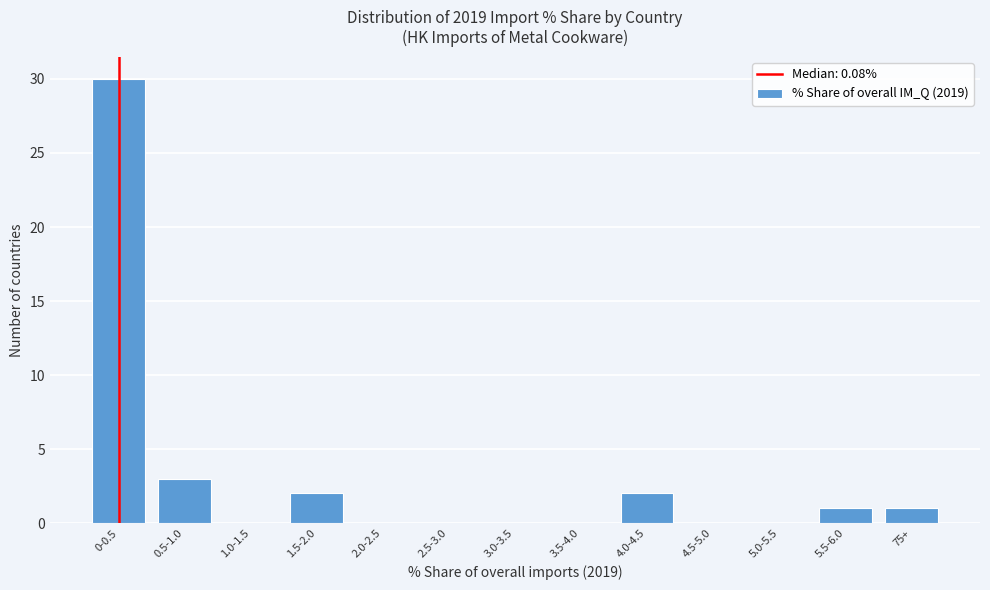

Reading left to right, transcribe all the data shown in this chart.

0-0.5=30	0.5-1.0=3	1.0-1.5=0	1.5-2.0=2	2.0-2.5=0	2.5-3.0=0	3.0-3.5=0	3.5-4.0=0	4.0-4.5=2	4.5-5.0=0	5.0-5.5=0	5.5-6.0=1	75+=1